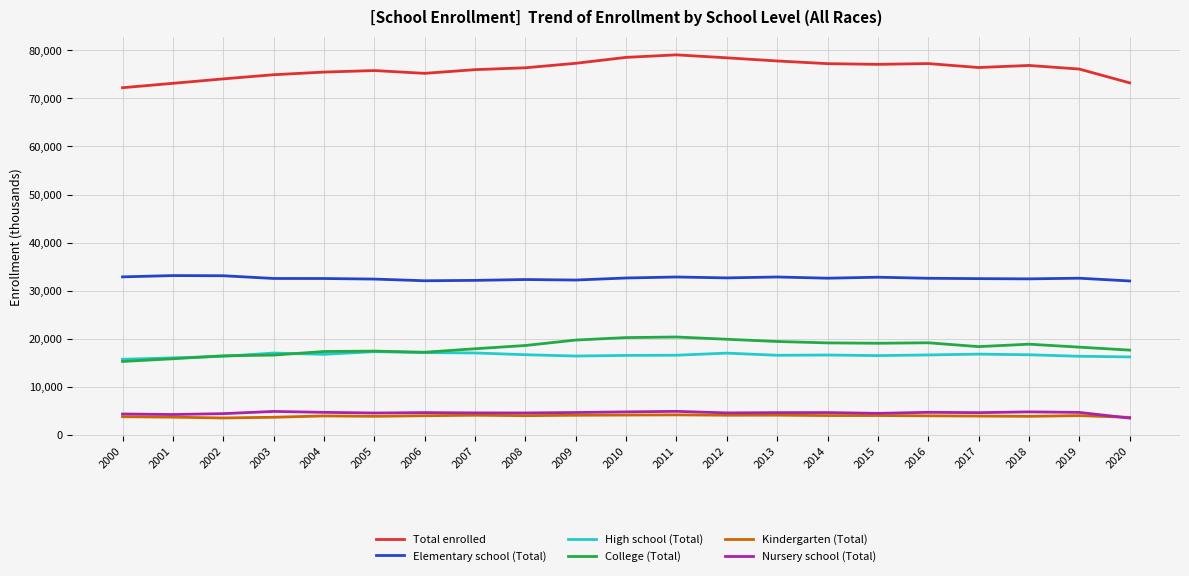

What is the total value across all series at 2019?

152177